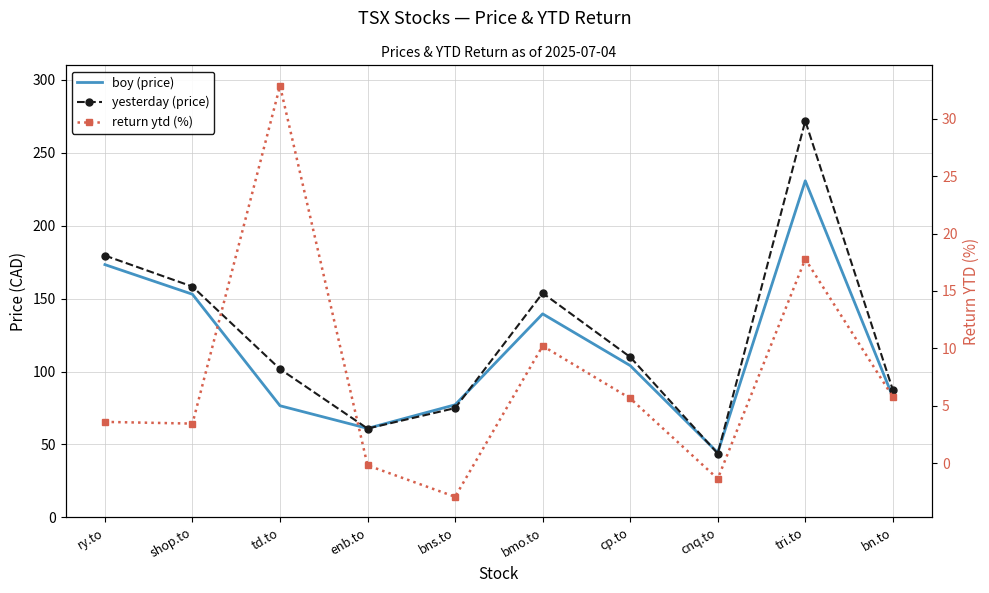

In return ytd (%), how many points are lower than both neighbors (excluding endpoints)?

3